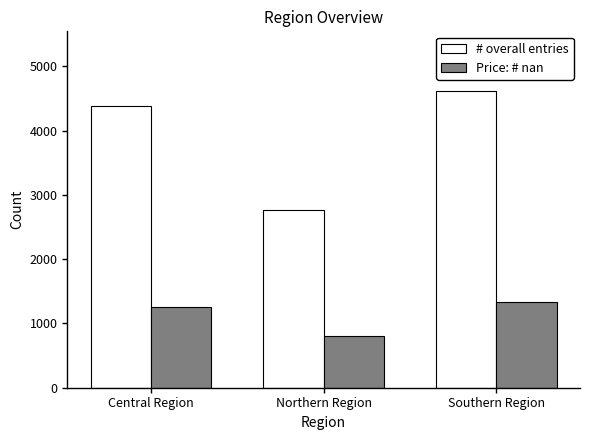

Which series has the largest total across all categories?

# overall entries